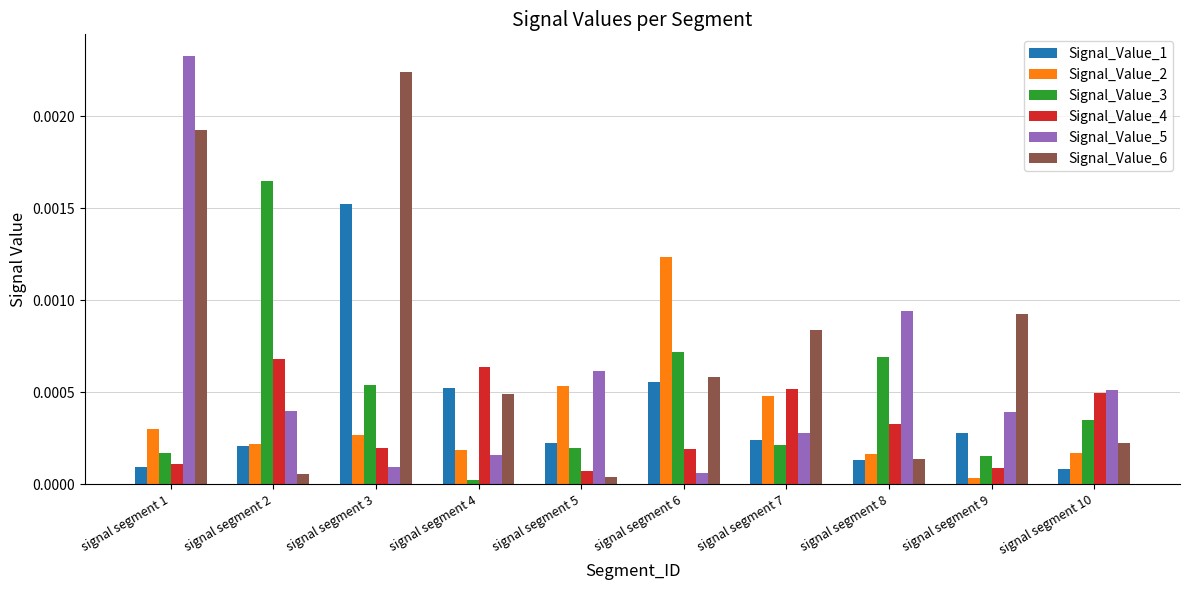

Which category has the highest value across all series?

signal segment 1